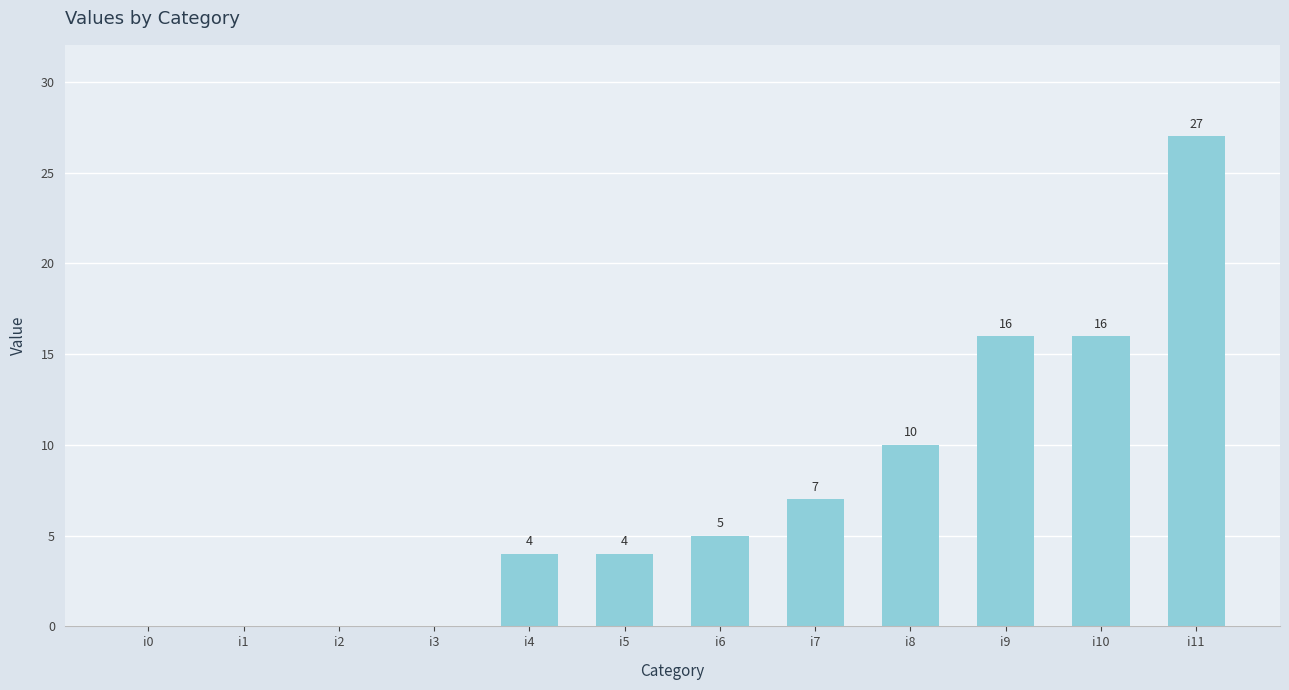

What is the sum of the values at i6 and i9?

21